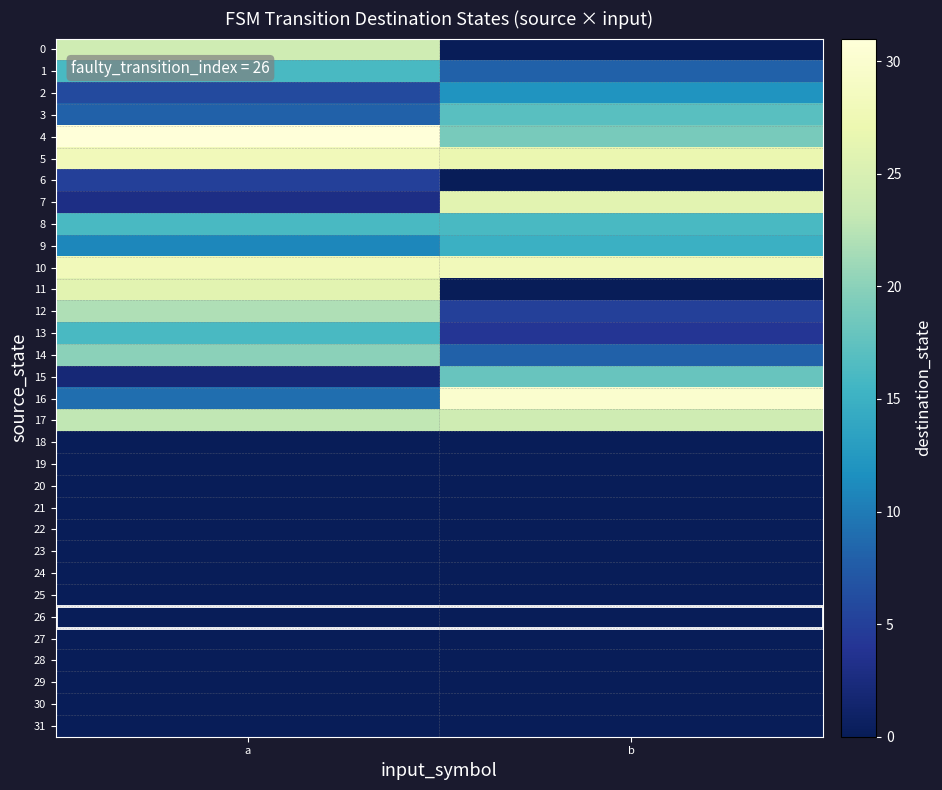

Which series has the largest range (max minus min)?

11